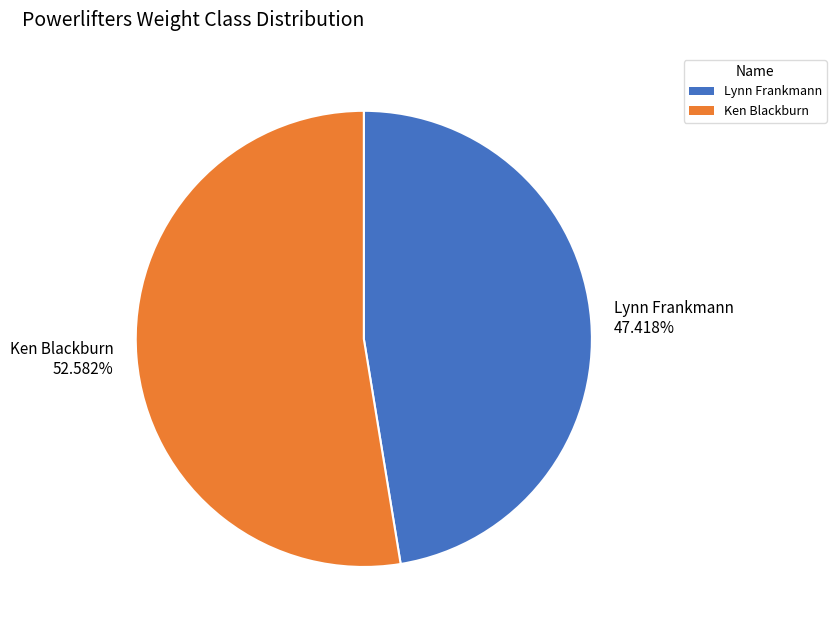

Rank the categories by value from lowest to highest.

Lynn Frankmann, Ken Blackburn